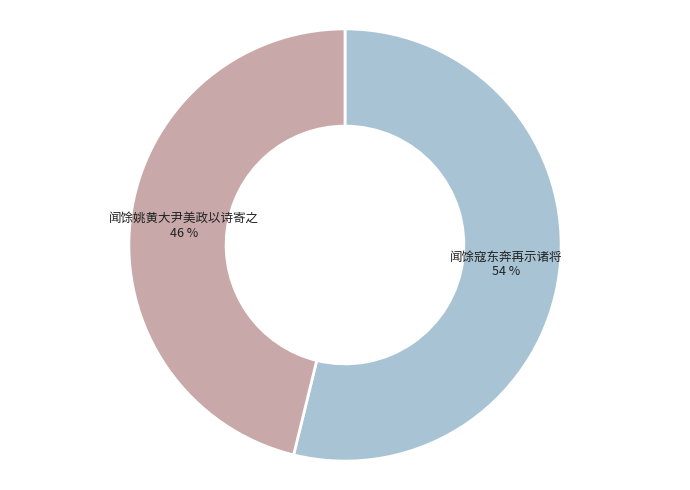

Is it true that 闻馀姚黄大尹美政以诗寄之 is 59% of the pie?

False